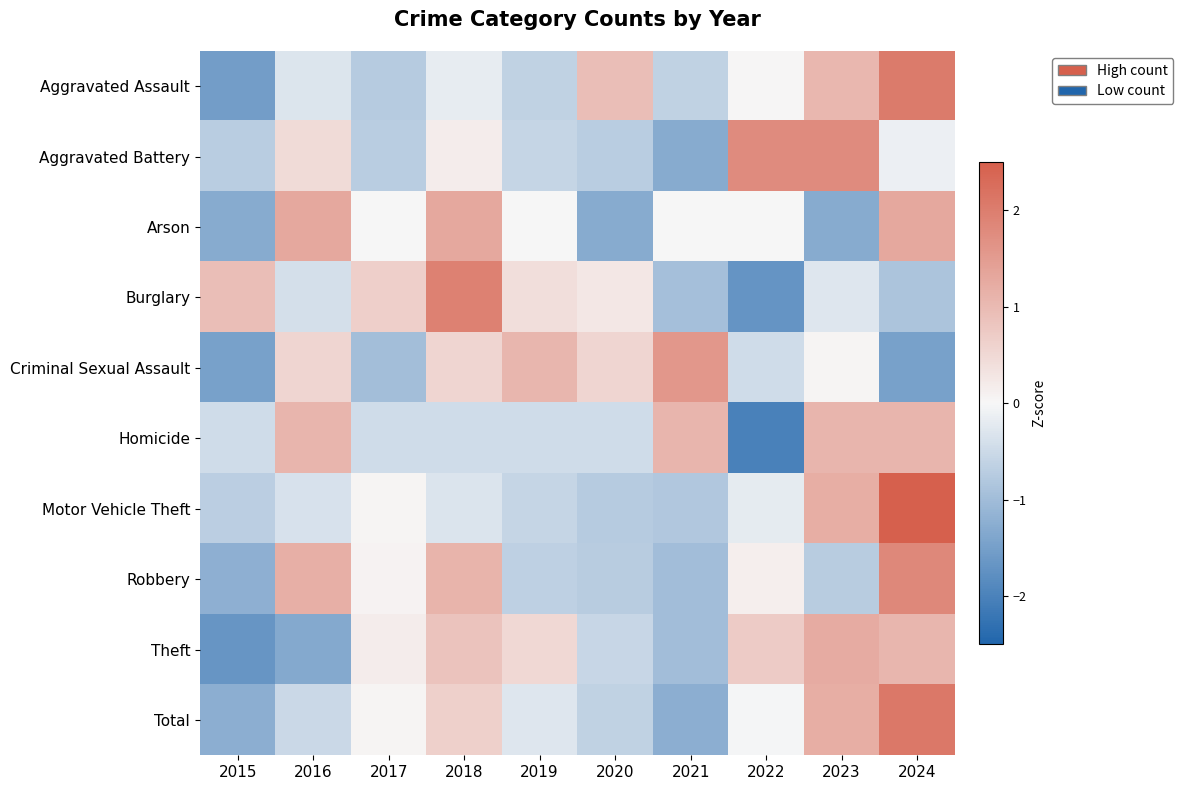

Reading left to right, extract all data points from this chart.

Aggravated Assault: 2015=-1.5	2016=-0.3	2017=-0.7	2018=-0.2	2019=-0.6	2020=0.9	2021=-0.6	2022=0.0	2023=1.0	2024=2.0
Aggravated Battery: 2015=-0.7	2016=0.5	2017=-0.7	2018=0.2	2019=-0.6	2020=-0.7	2021=-1.3	2022=1.8	2023=1.8	2024=-0.1
Arson: 2015=-1.3	2016=1.3	2017=0.0	2018=1.3	2019=0.0	2020=-1.3	2021=0.0	2022=0.0	2023=-1.3	2024=1.3
Burglary: 2015=0.9	2016=-0.4	2017=0.7	2018=1.9	2019=0.4	2020=0.3	2021=-0.9	2022=-1.7	2023=-0.3	2024=-0.9
Criminal Sexual Assault: 2015=-1.5	2016=0.6	2017=-1.0	2018=0.6	2019=1.1	2020=0.6	2021=1.6	2022=-0.5	2023=0.1	2024=-1.5
Homicide: 2015=-0.5	2016=1.1	2017=-0.5	2018=-0.5	2019=-0.5	2020=-0.5	2021=1.1	2022=-2.0	2023=1.1	2024=1.1
Motor Vehicle Theft: 2015=-0.7	2016=-0.4	2017=0.0	2018=-0.3	2019=-0.6	2020=-0.8	2021=-0.8	2022=-0.2	2023=1.2	2024=2.5
Robbery: 2015=-1.2	2016=1.2	2017=0.1	2018=1.1	2019=-0.7	2020=-0.7	2021=-1.0	2022=0.1	2023=-0.7	2024=1.8
Theft: 2015=-1.7	2016=-1.3	2017=0.2	2018=0.9	2019=0.5	2020=-0.5	2021=-1.0	2022=0.7	2023=1.2	2024=1.1
Total: 2015=-1.2	2016=-0.5	2017=0.0	2018=0.6	2019=-0.3	2020=-0.6	2021=-1.2	2022=-0.0	2023=1.2	2024=2.1